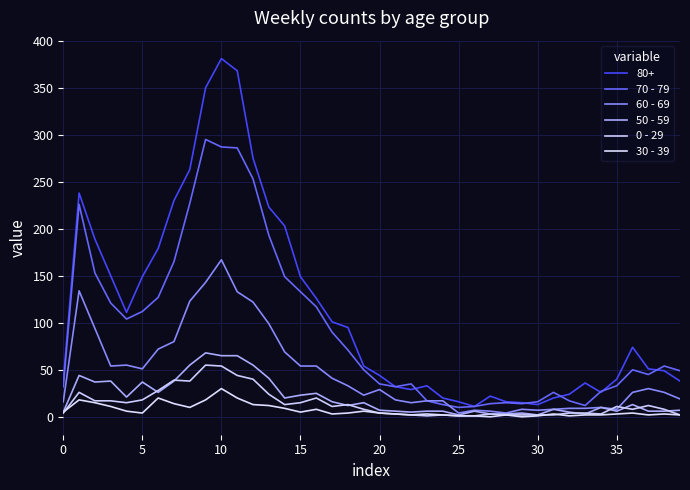

Does the chart display data point markers on the line(s)?

No